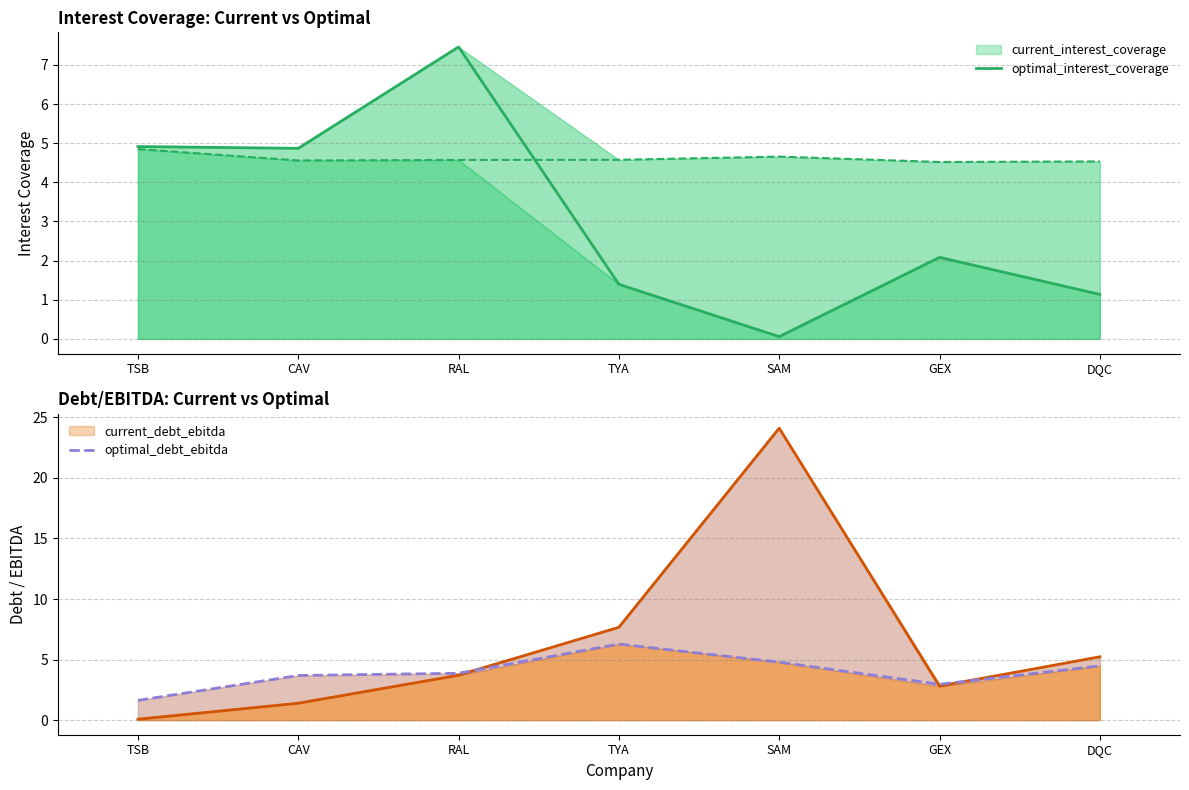

Is it true that optimal_debt_ebitda equals 1.6 at TSB?

True